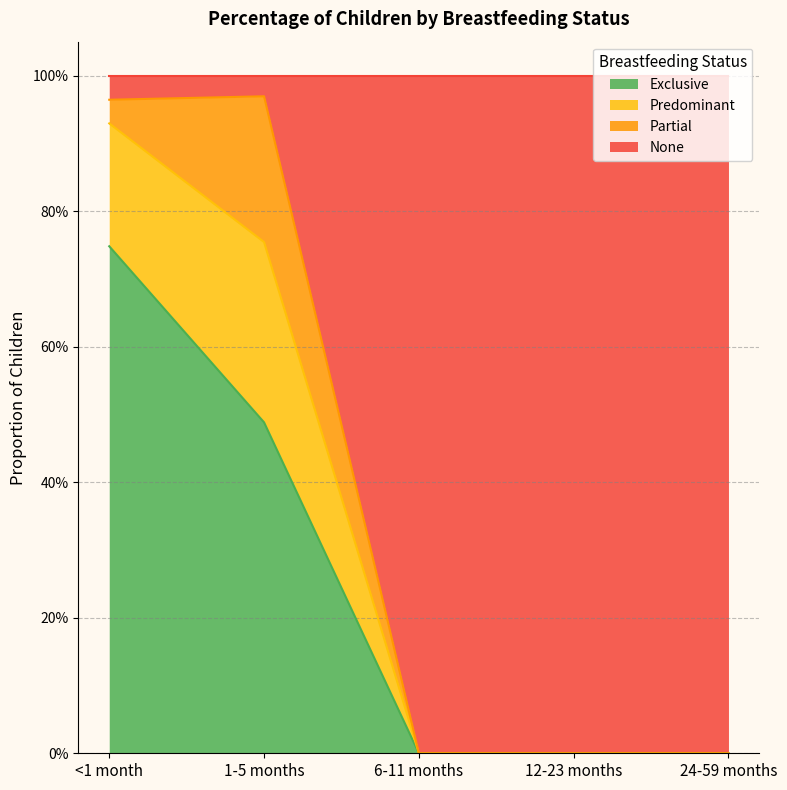

Does the chart have visible grid lines?

Yes